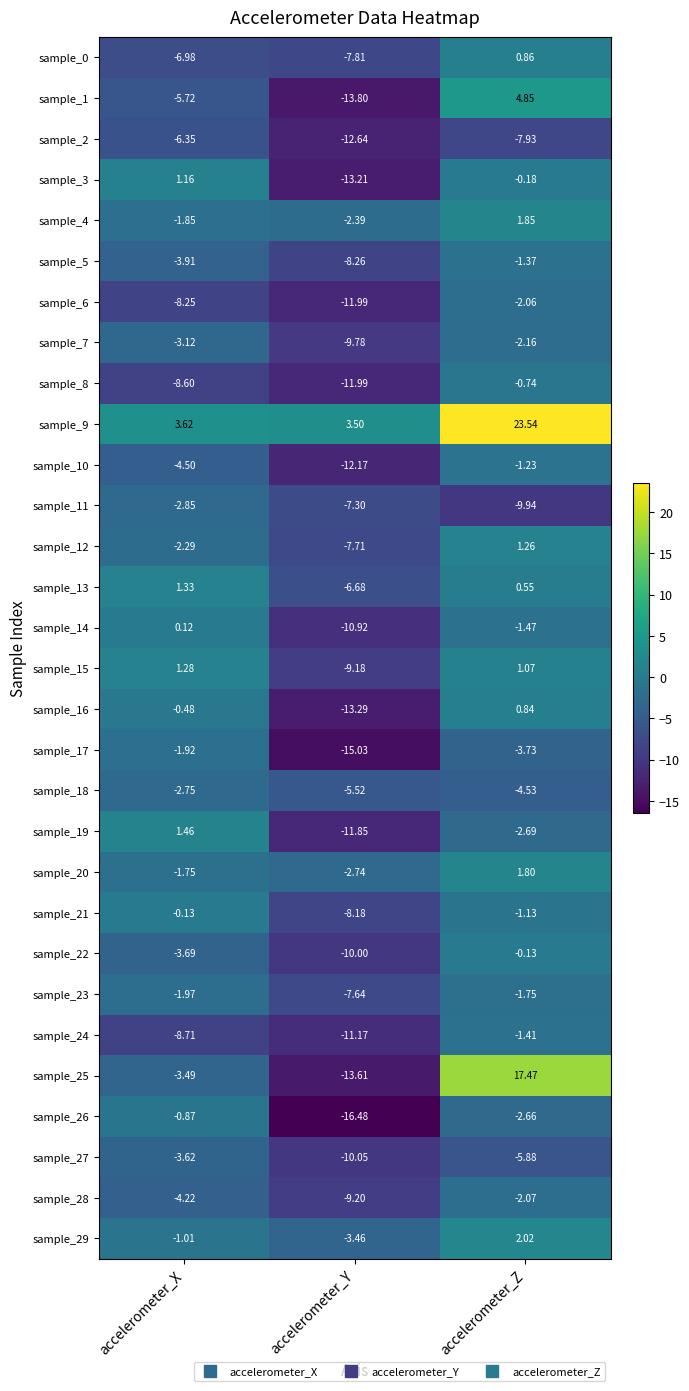

Rank the categories by sample_13 value from lowest to highest.

accelerometer_Y, accelerometer_Z, accelerometer_X